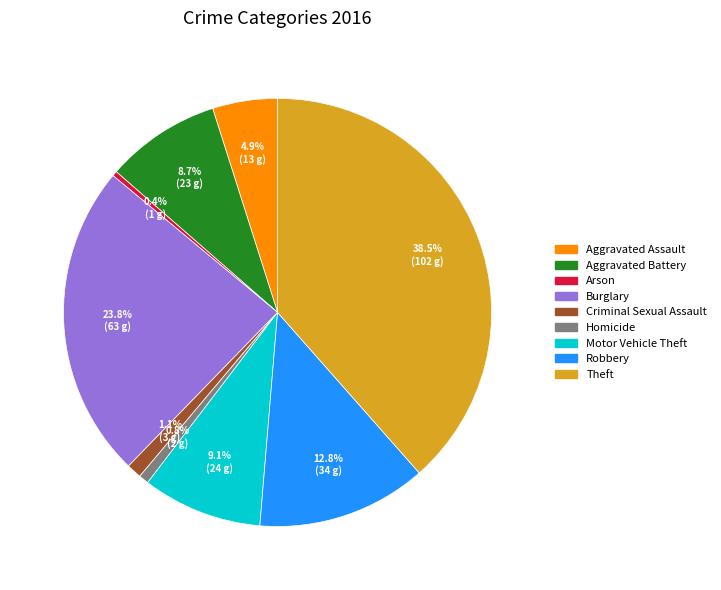

Is Homicide the majority of the pie?

No